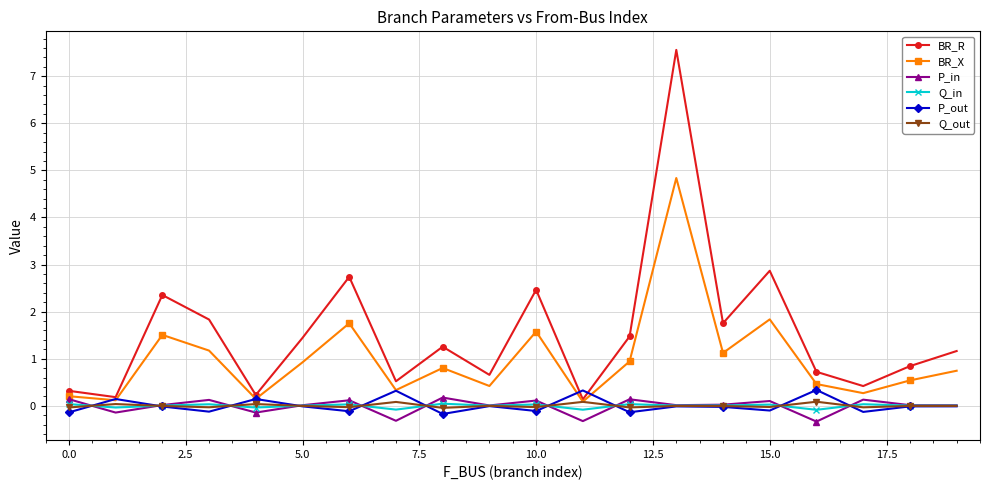

What is the value of the Q_out point at the 12th from the left?

0.1